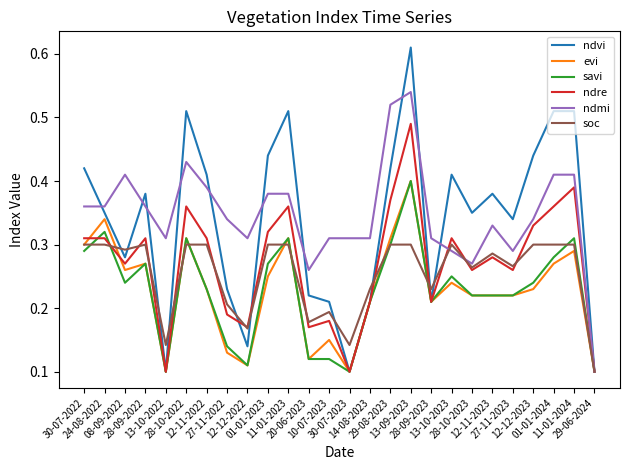

Which series has the widest spread of values?

ndvi